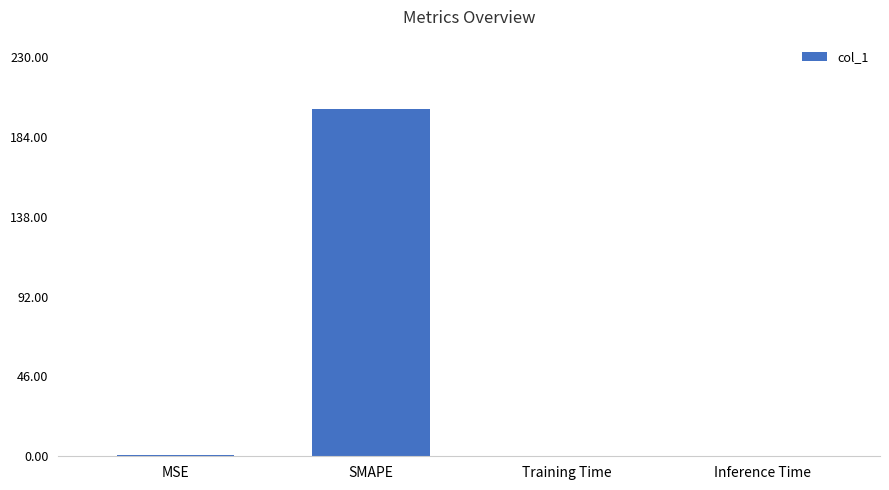

Is it true that the value at Inference Time is 0.0?

True